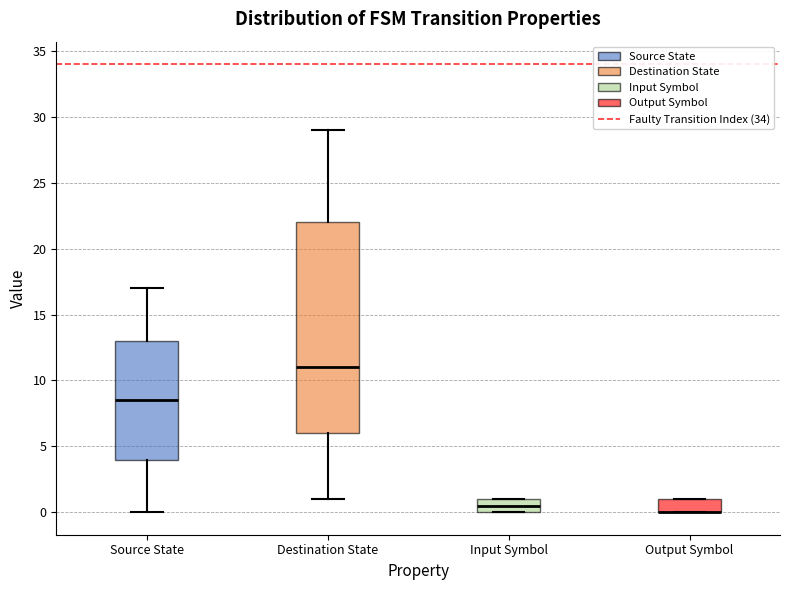

Reading left to right, transcribe this box plot: for each box, give where its median line is, the range the box spans, and where its two whiskers end, as read against the y-axis. The values are not printed on the chart, so give them approximately, as read against the axis.

Source State: median 8.5, box 4.0 to 13.0, whiskers 0.0 to 17.0
Destination State: median 11.0, box 6.0 to 22.0, whiskers 1.0 to 29.0
Input Symbol: median 0.5, box 0.0 to 1.0, whiskers 0.0 to 1.0
Output Symbol: median 0.0 (drawn on the box's lower edge), box 0.0 to 1.0, whiskers 0.0 to 1.0